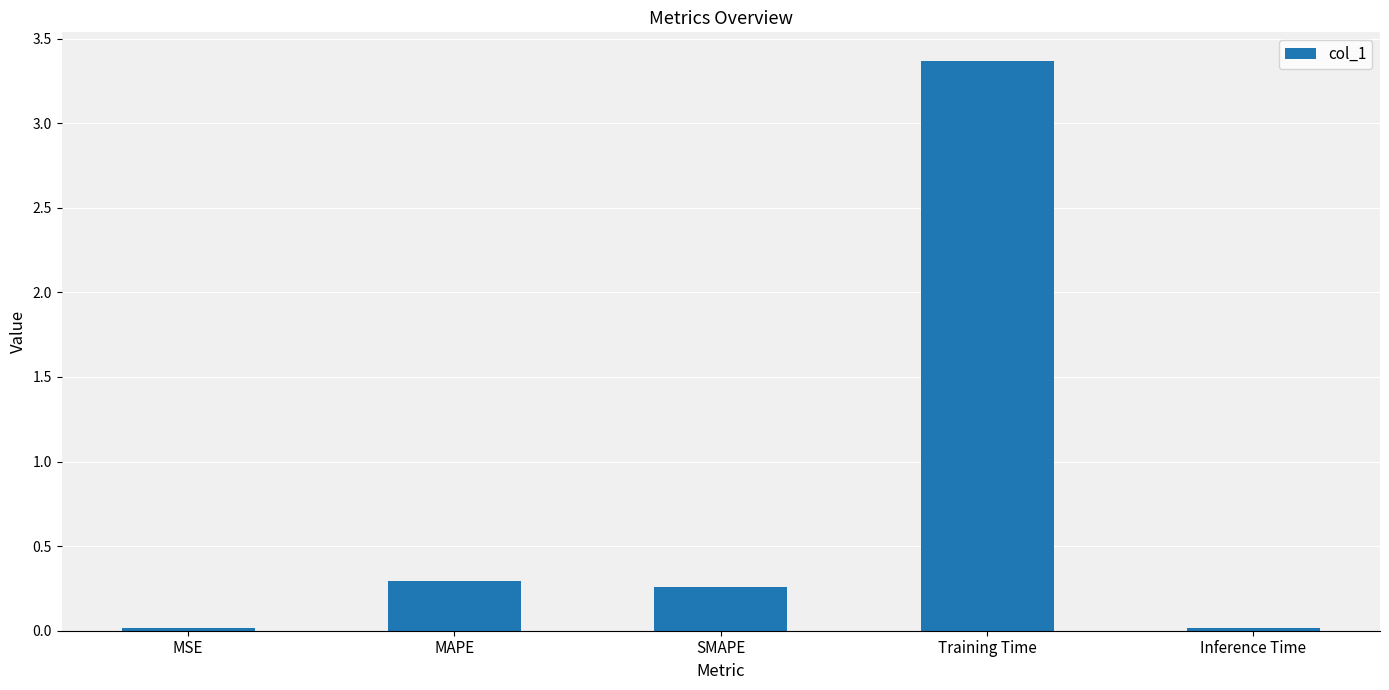

What is the label of the 1st bar from the right?

Inference Time